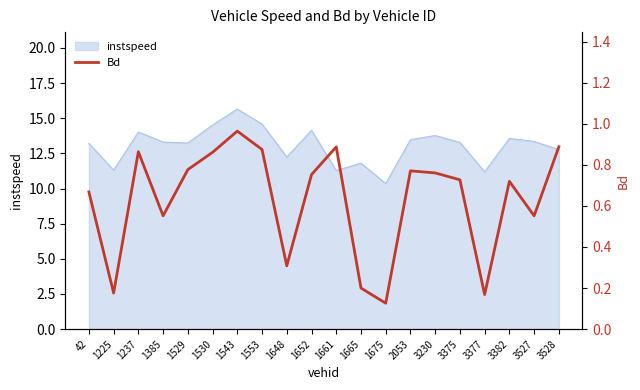

Between 1661 and 1225, which is larger?

1661